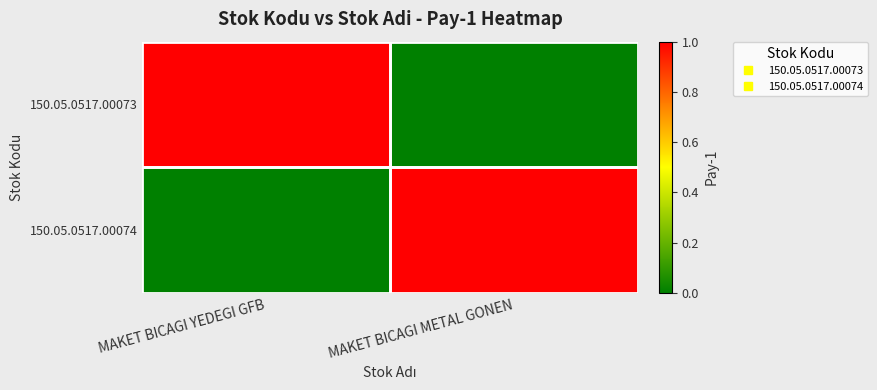

Rank the series at MAKET BICAGI YEDEGI GFB from highest to lowest value.

150.05.0517.00073, 150.05.0517.00074